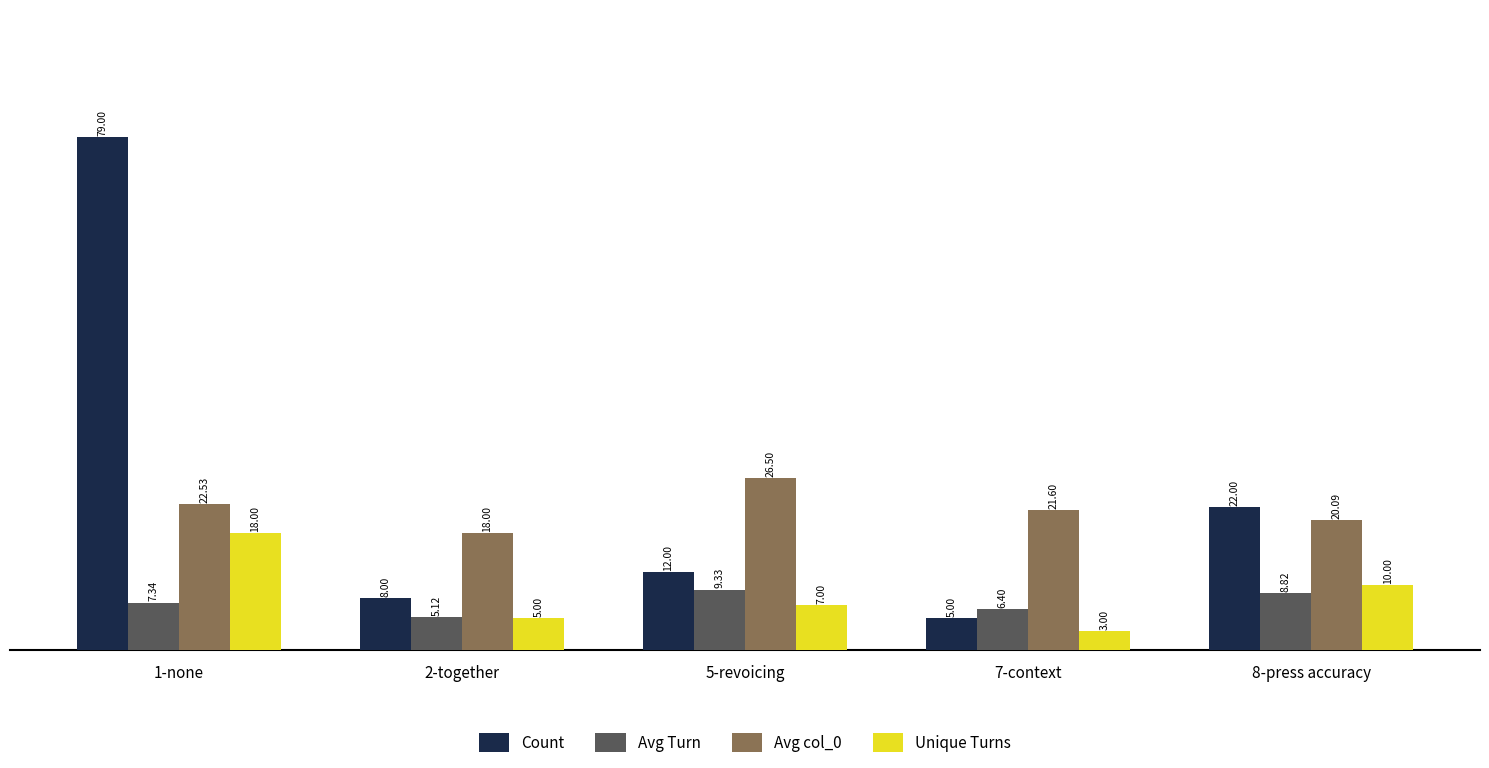

The Unique Turns series shows 10.6 at 5-revoicing. True or false?

False